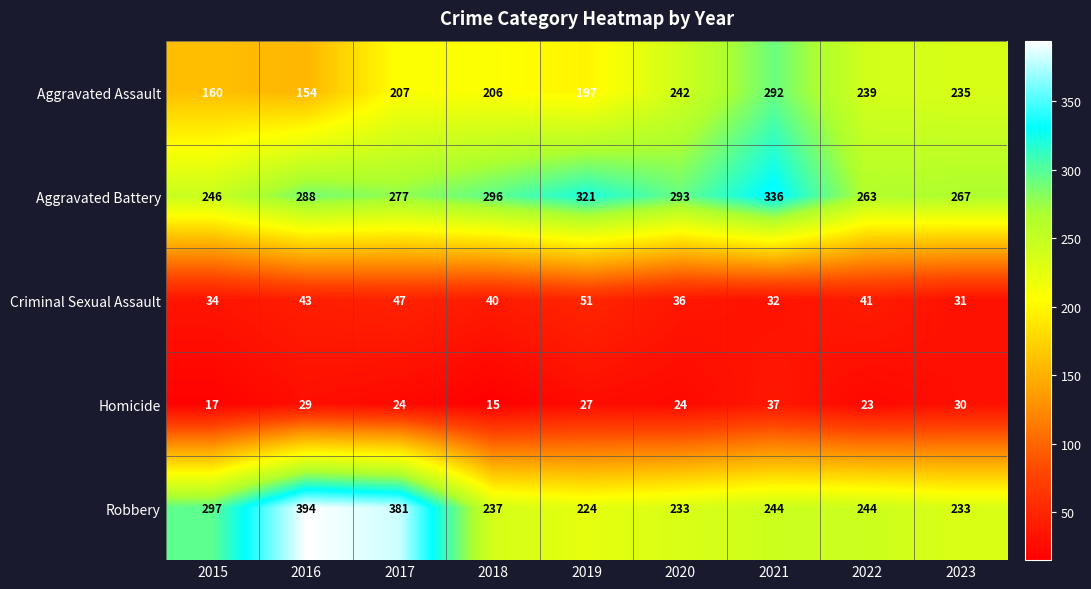

Which label corresponds to the largest value in the chart?

2016